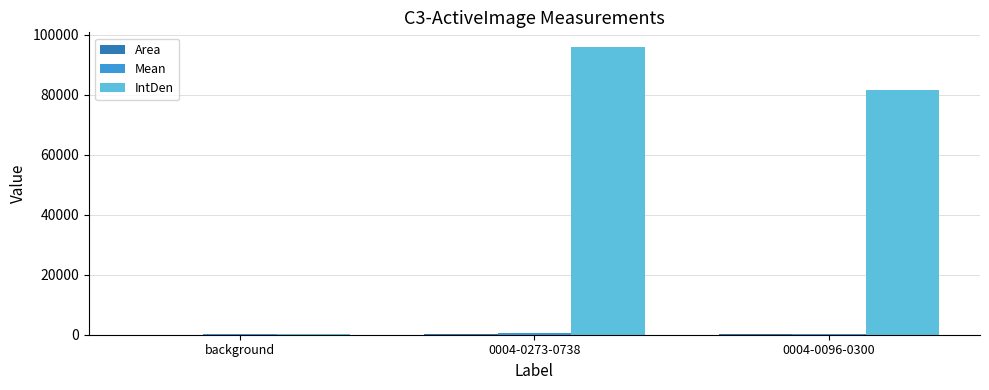

How many distinct data groups are displayed?

3